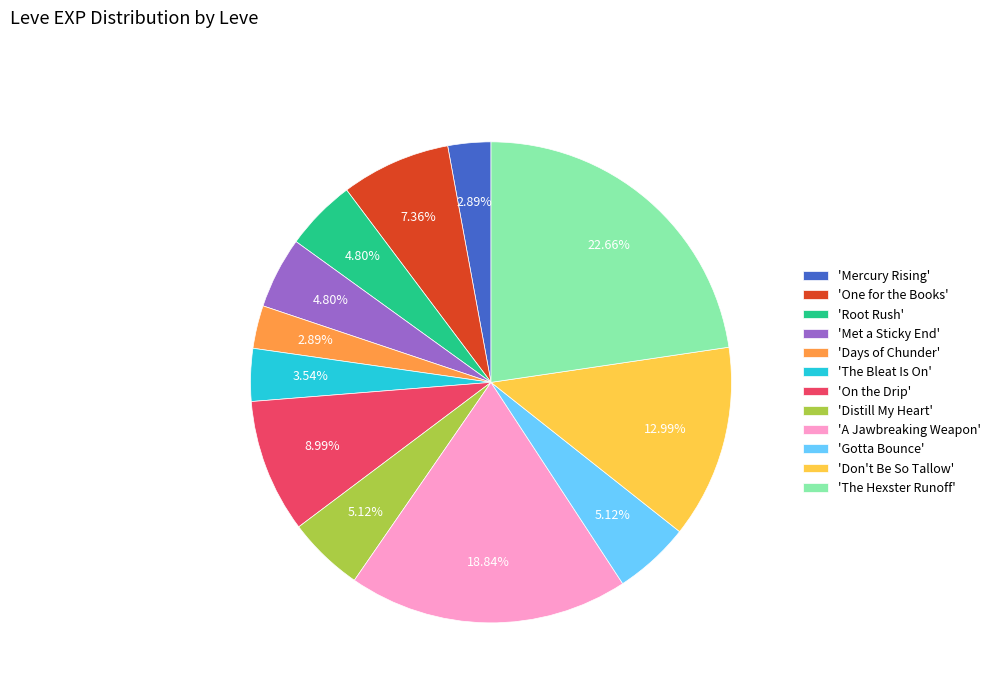

Which slice is the largest?

'The Hexster Runoff'